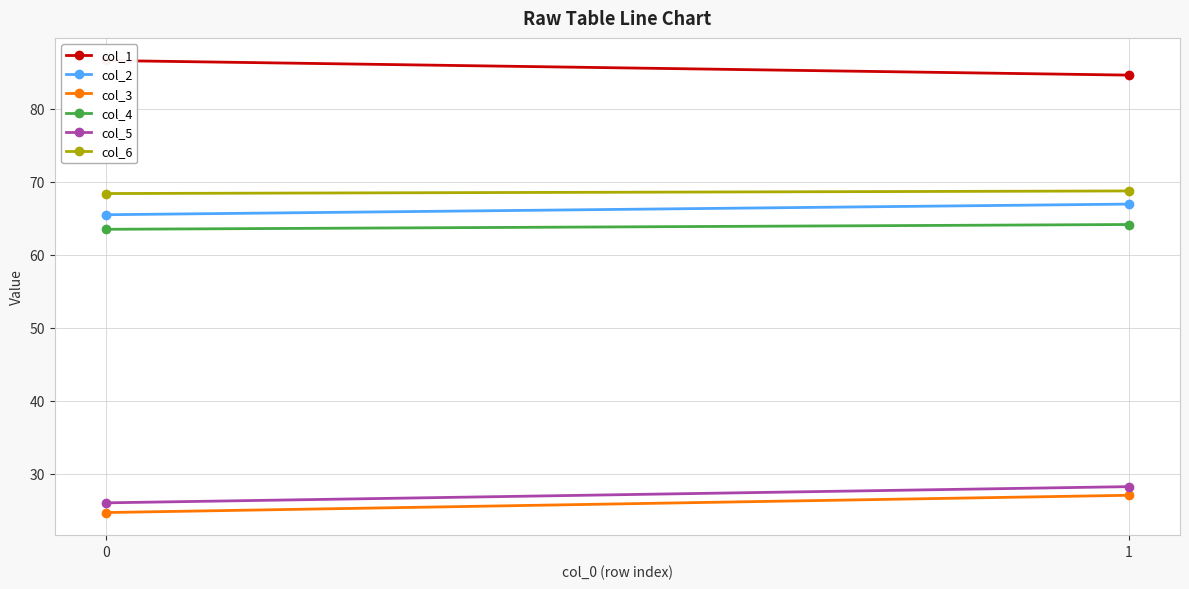

What is the difference between the col_2 values at 1 and 0?

1.5